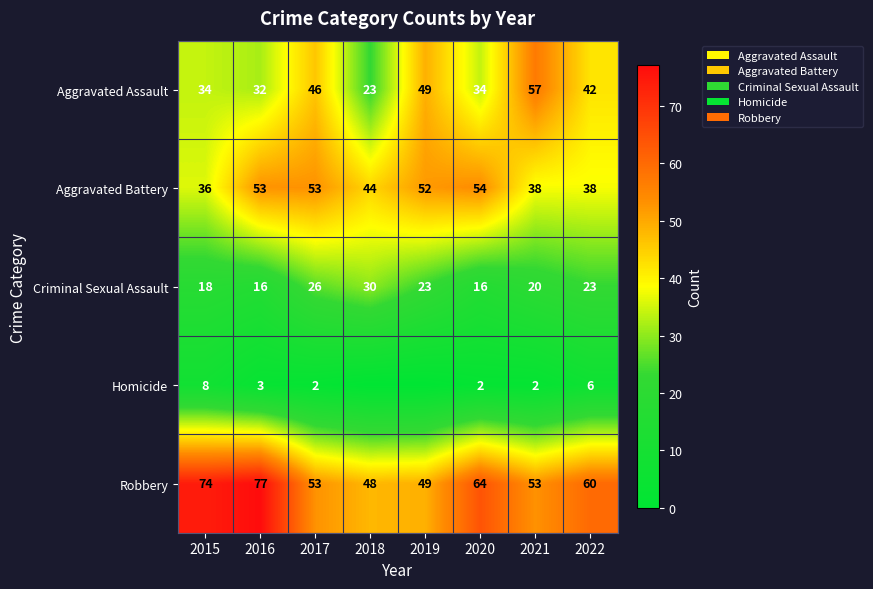

At which label is Aggravated Assault closest to 40?

2022